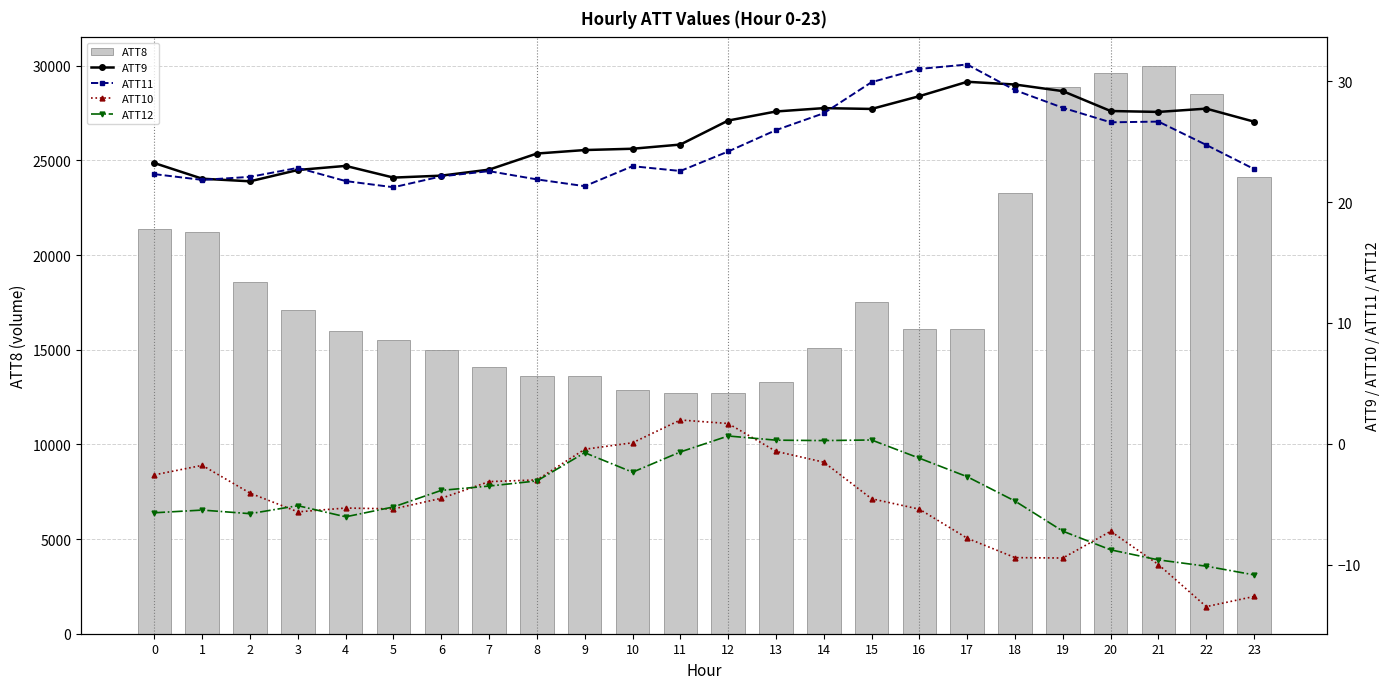

What is the smallest value displayed?

-13.5